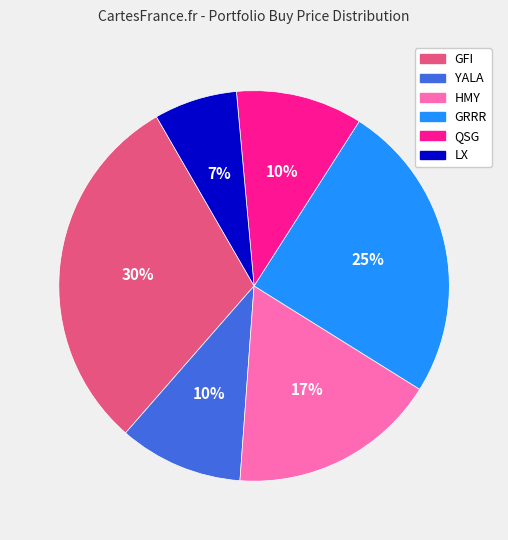

To the nearest percent, what portion does YALA represent?

10%